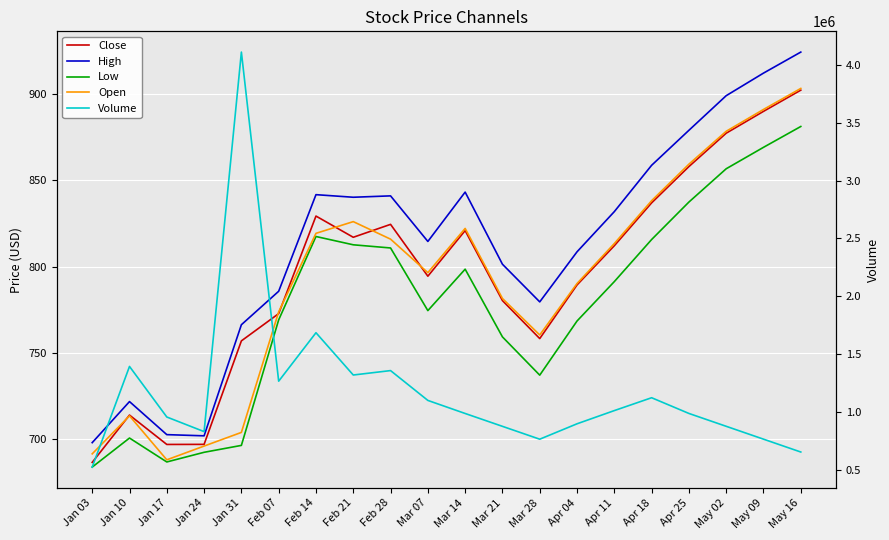

Which series changed the most between Mar 07 and Apr 18?

Volume